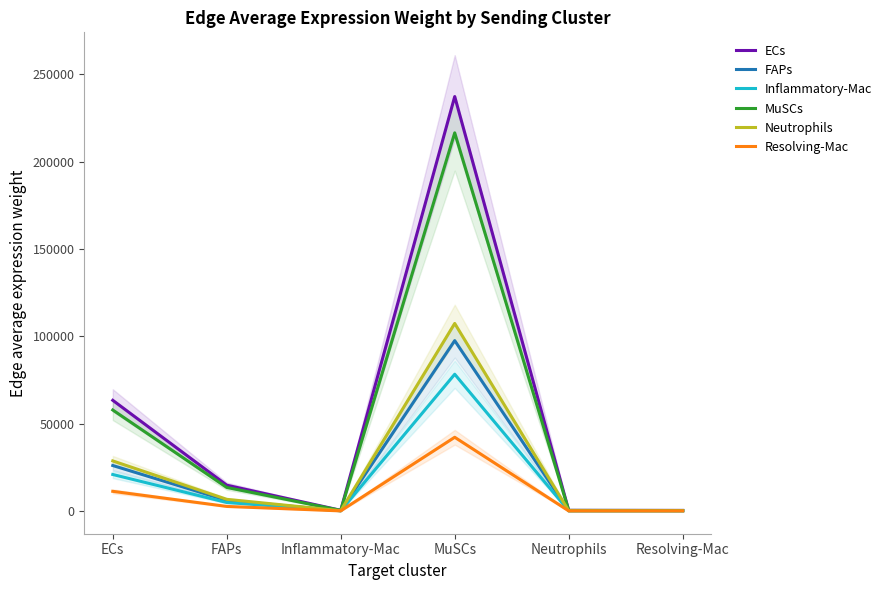

Where is the first local minimum for MuSCs?

Inflammatory-Mac